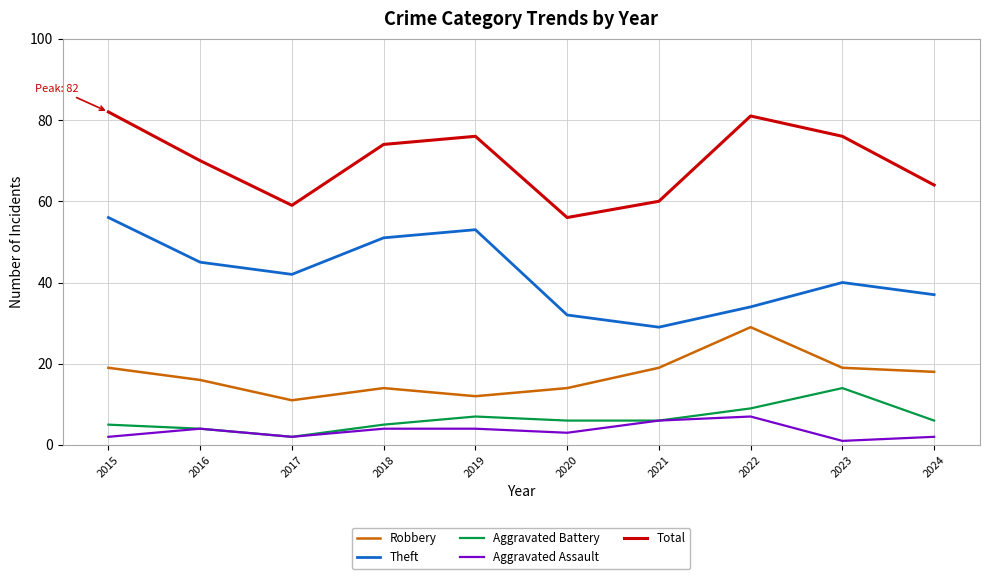

True or false: Aggravated Battery and Theft intersect in this chart.

False